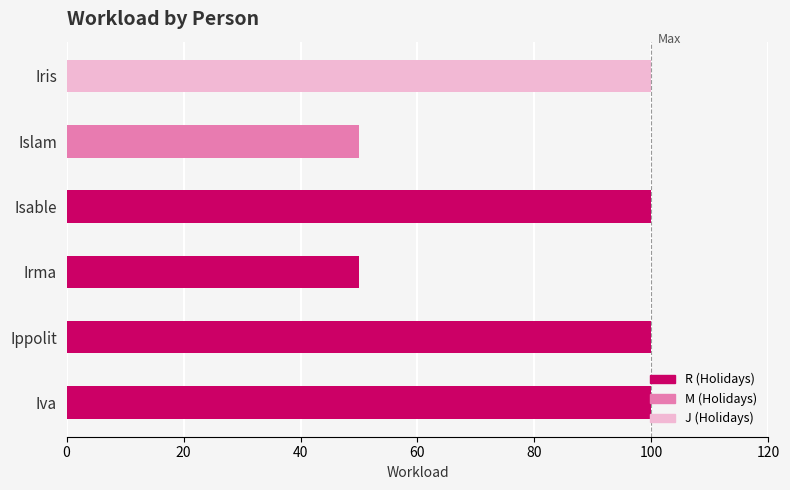

Are the bars grouped side by side (vs. stacked)?

No